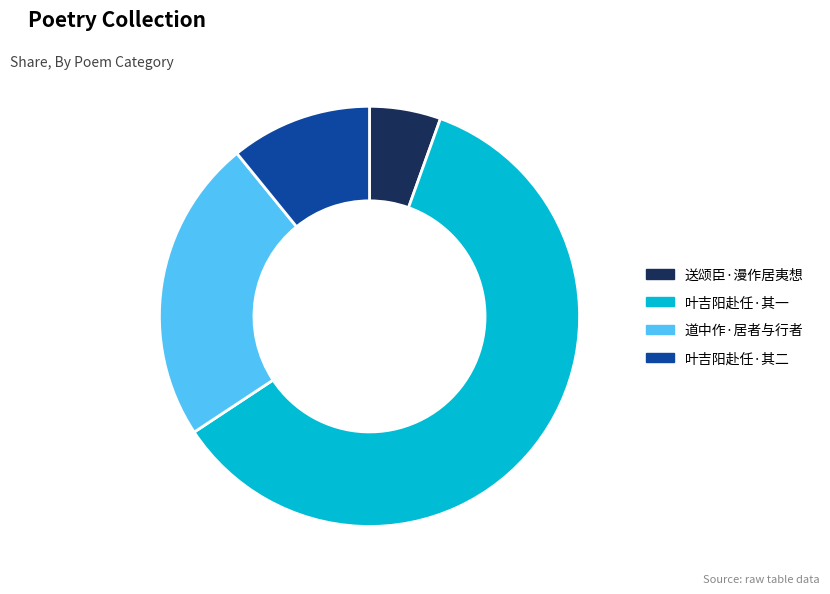

How many segments does this pie chart have?

4